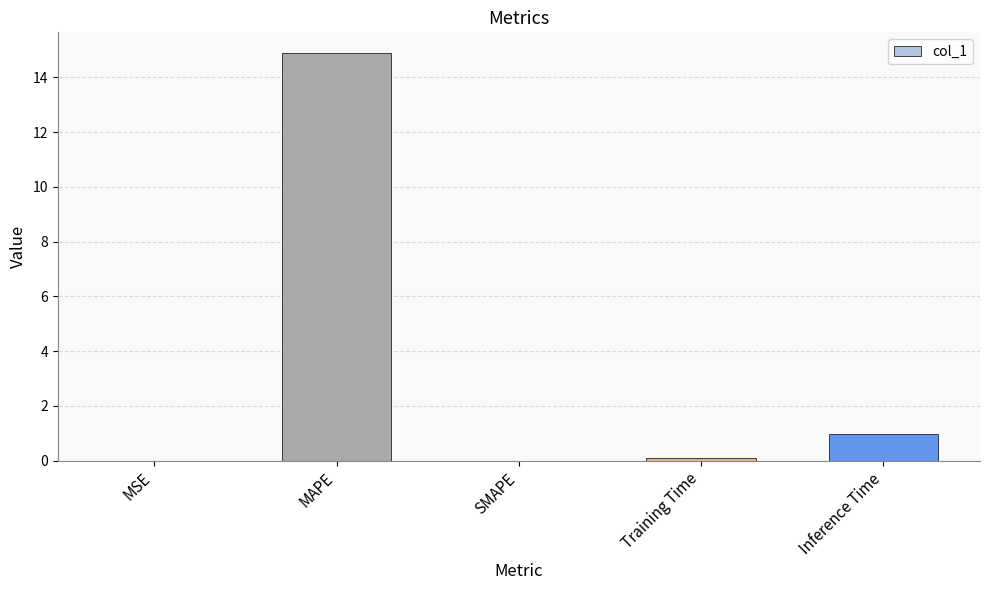

Between Inference Time and Training Time, which is larger?

Inference Time